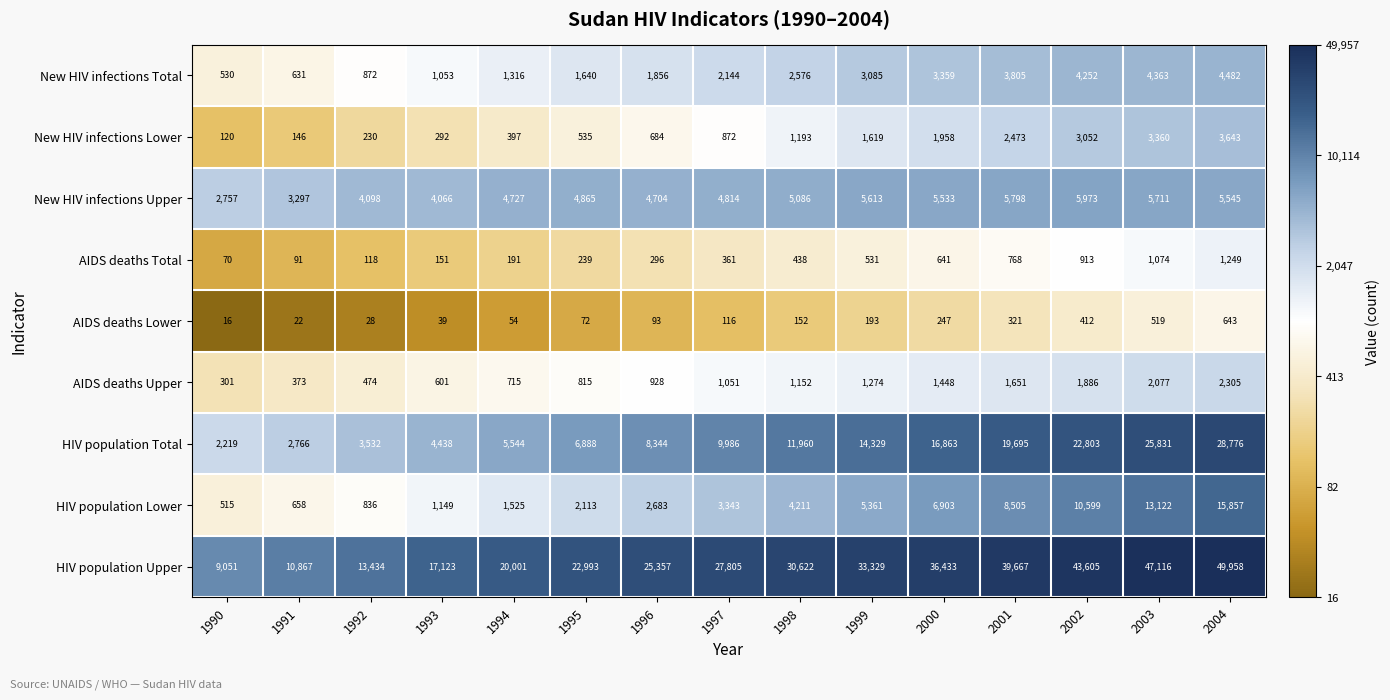

What is the difference between the maximum and second lowest values in the New HIV infections Lower series?

3497